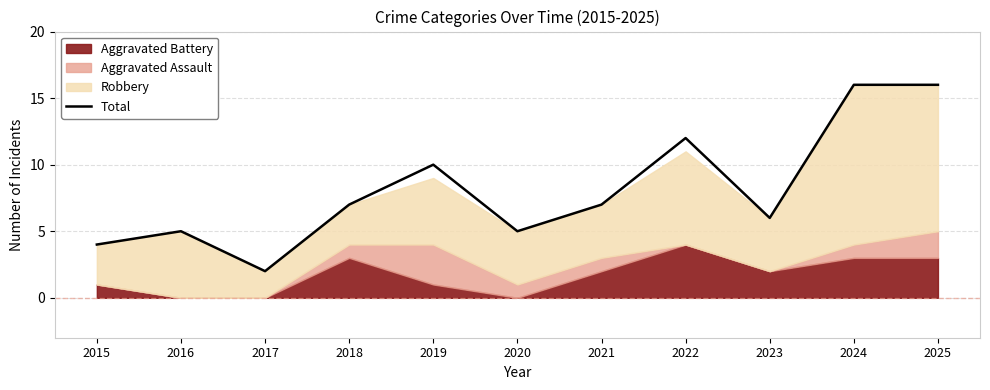

How many categories are shown in the chart?

11